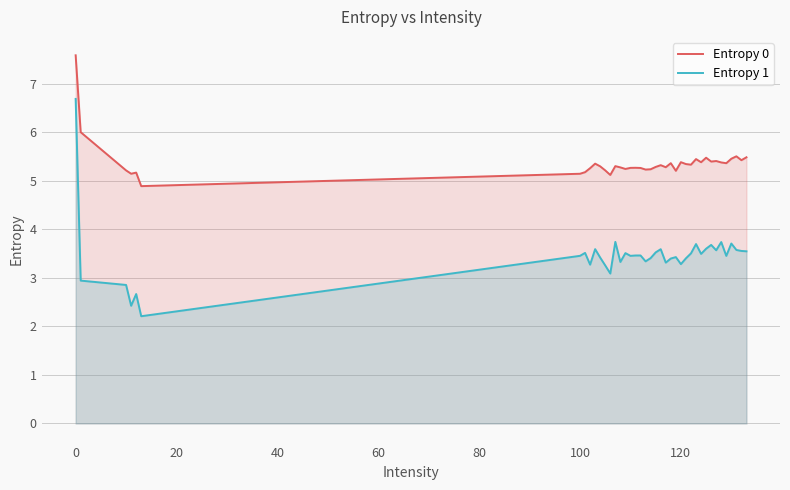

What value does the Entropy 0 series have at 120?

5.4